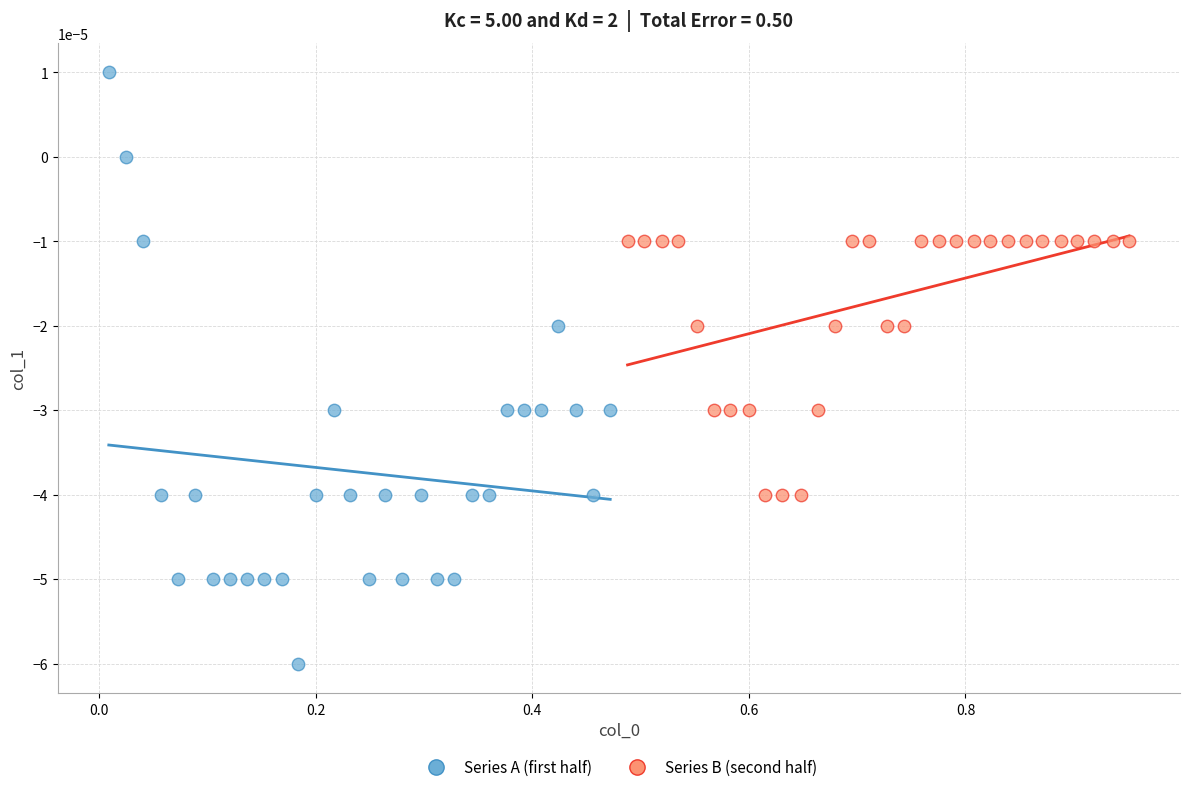

What are all the series names shown in the legend?

Series A (first half), Series B (second half)